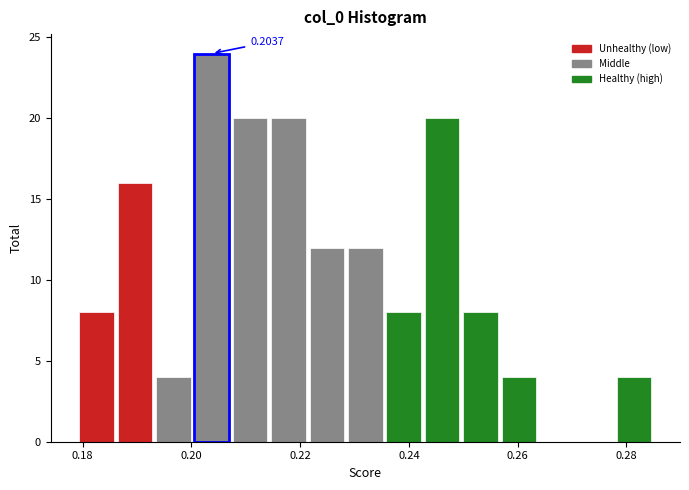

Read against the x-axis, roughly where is the centre of the tallest bar?

0.204